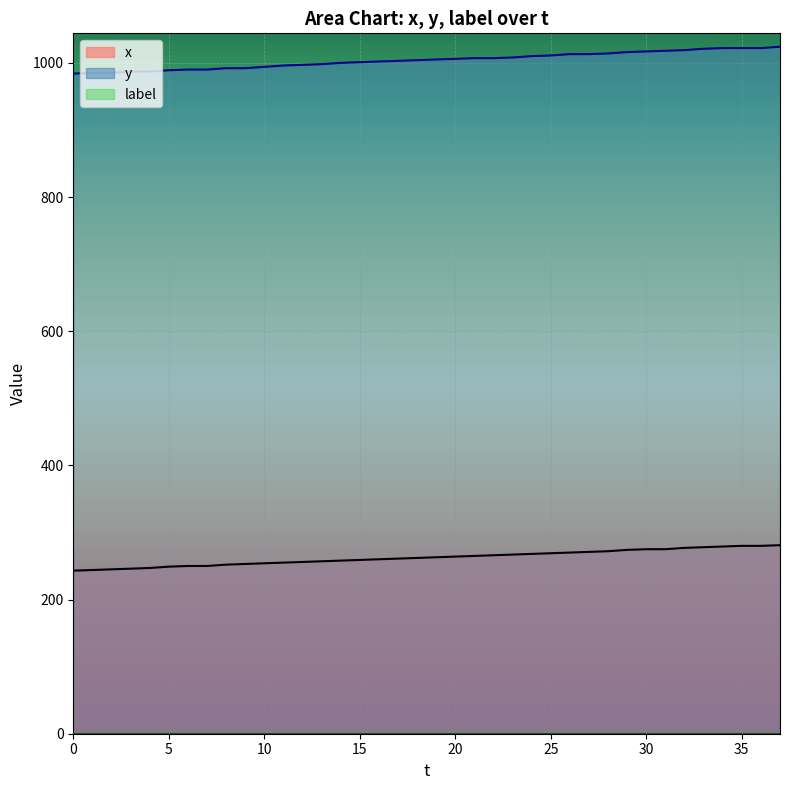

At which category is the sum across all series the highest?

37